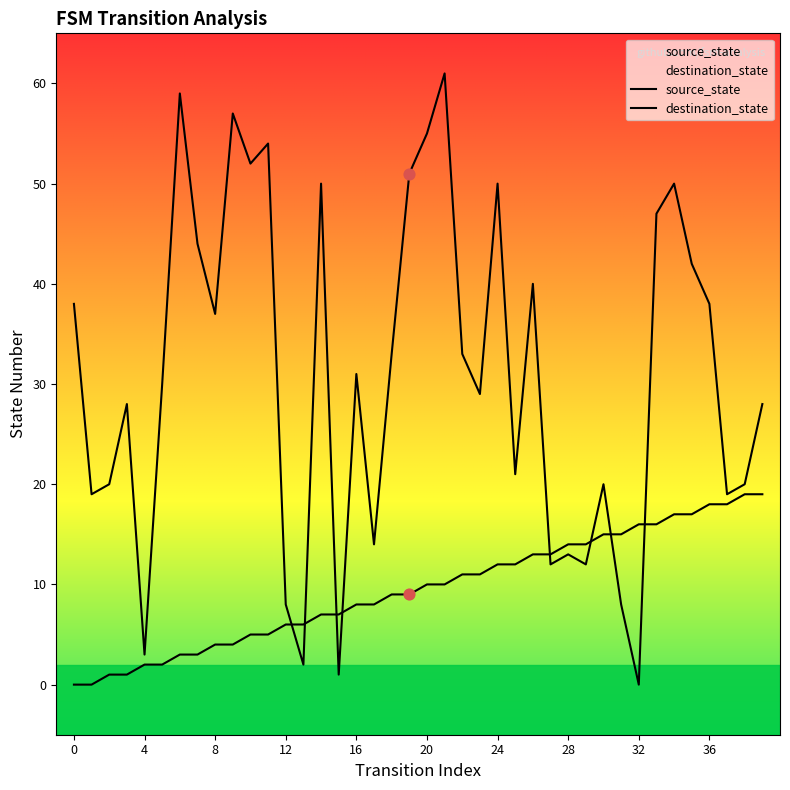

Which series has the largest total across all categories?

destination_state